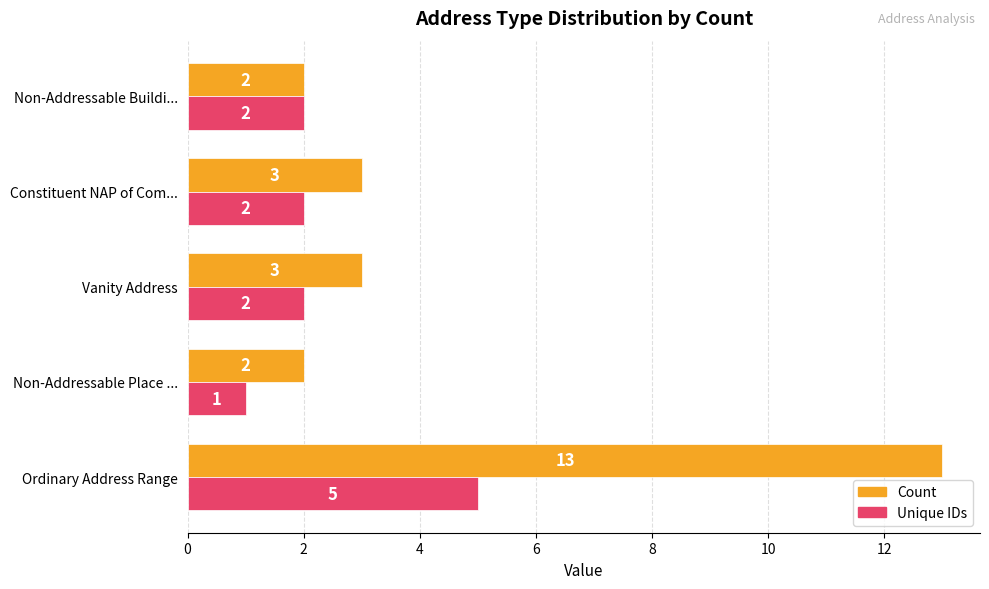

What is the sum of all Unique IDs values?

12